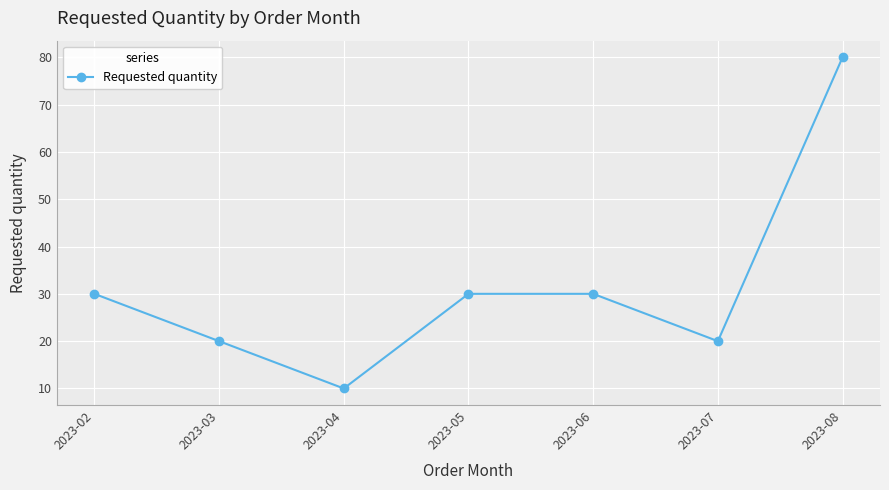

Reading right to left, list all the values displayed in this chart.

2023-08=80	2023-07=20	2023-06=30	2023-05=30	2023-04=10	2023-03=20	2023-02=30